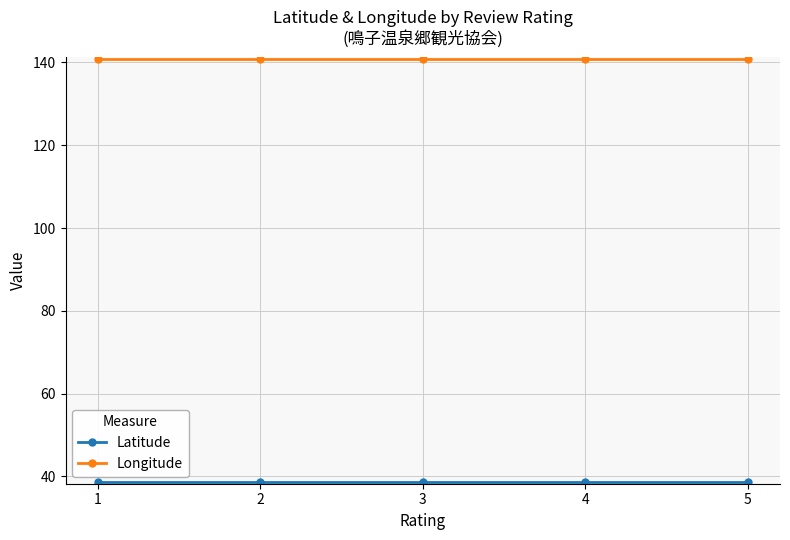

At how many categories does at least one series exceed 73?

5